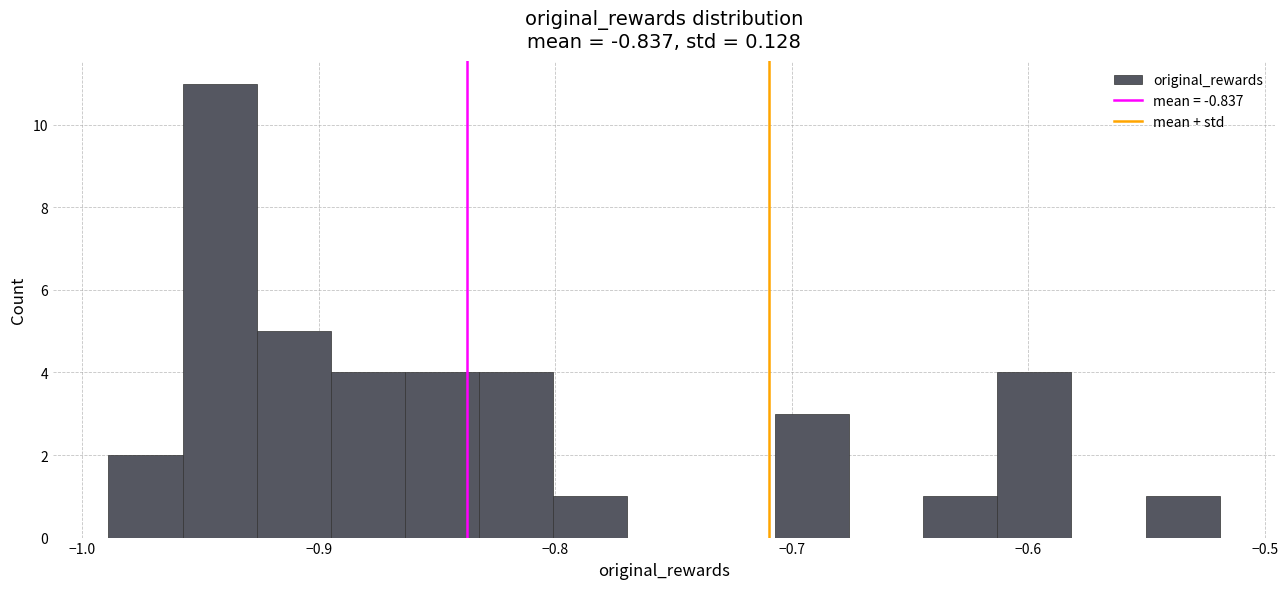

Around what value on the x-axis is the tallest bar? Give the approximate position of its centre, as read against the axis.

-0.94